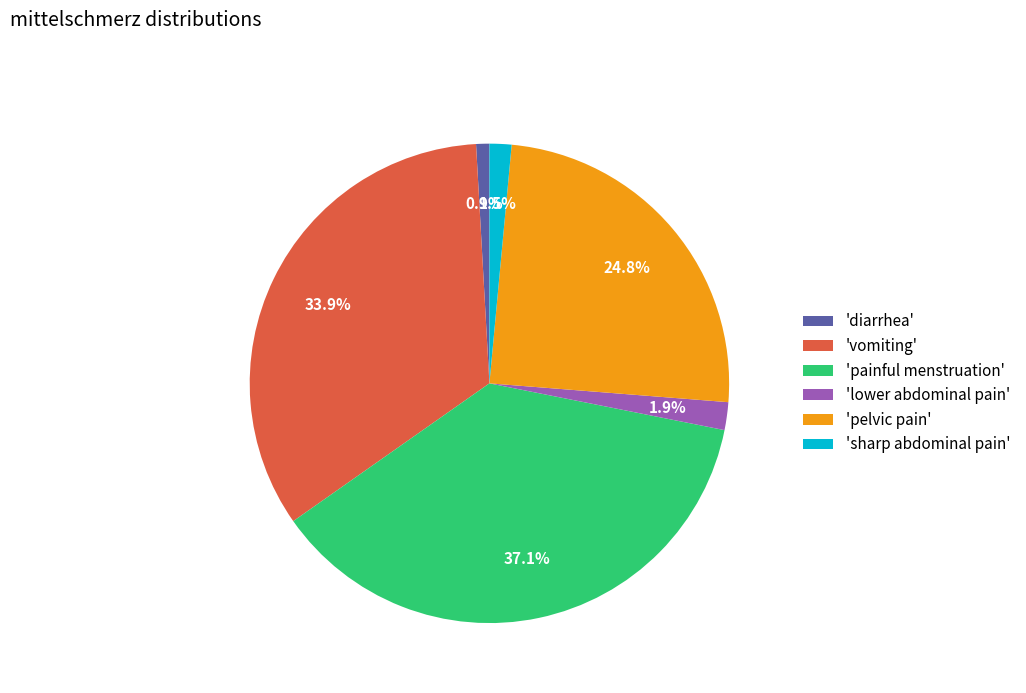

Is the sum of 'painful menstruation' and 'vomiting' greater than half?

Yes